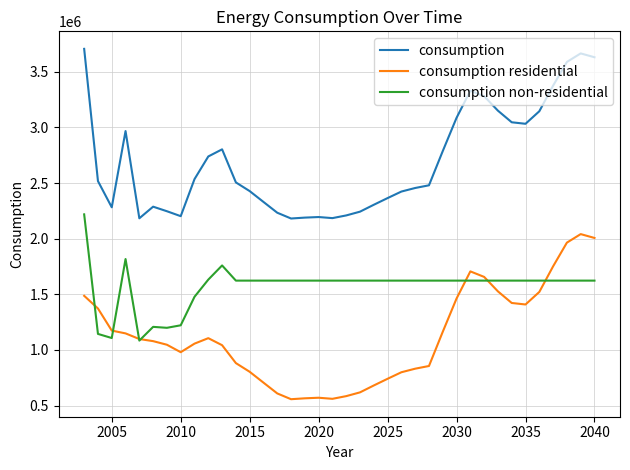

Which series has the largest total across all categories?

consumption